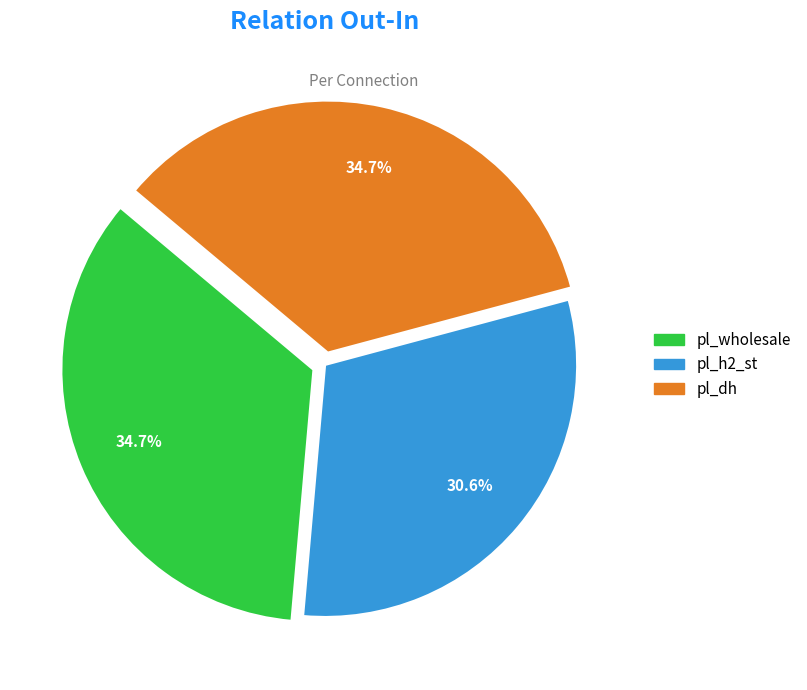

To the nearest percent, what is the difference between the largest and smallest slice percentages?

4%